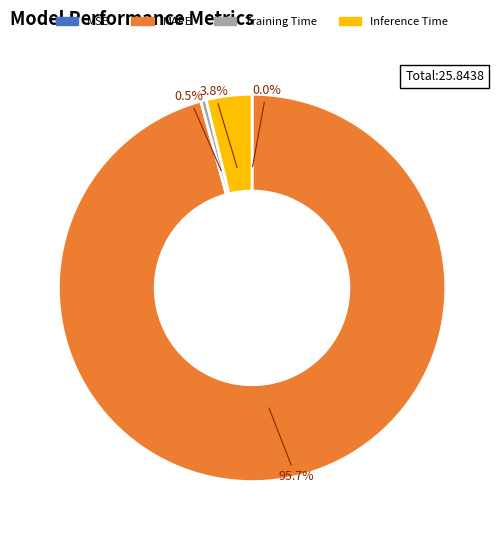

Does MAPE account for over 50% of the chart?

Yes